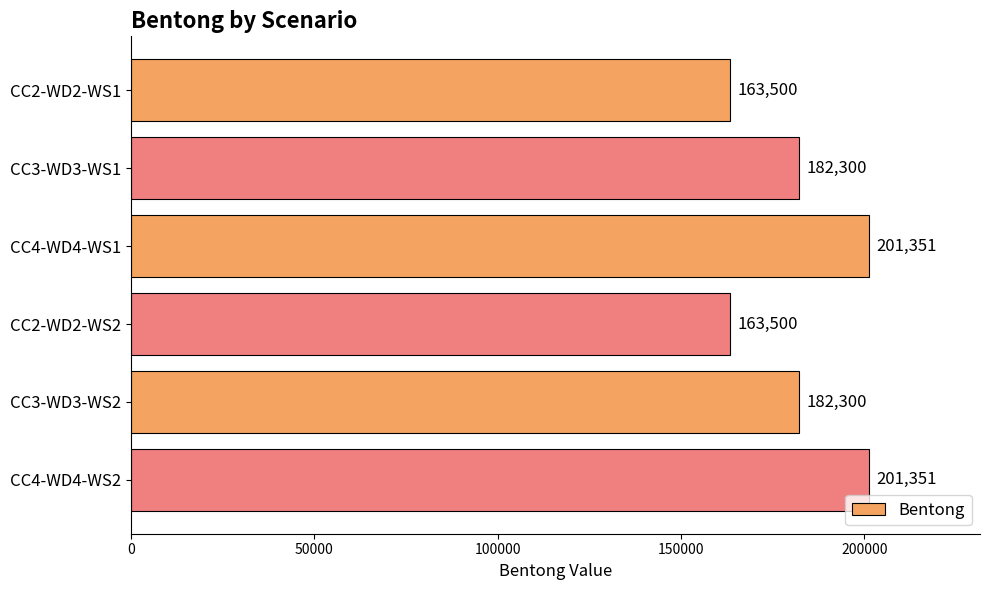

What is the sum of all values?

1094302